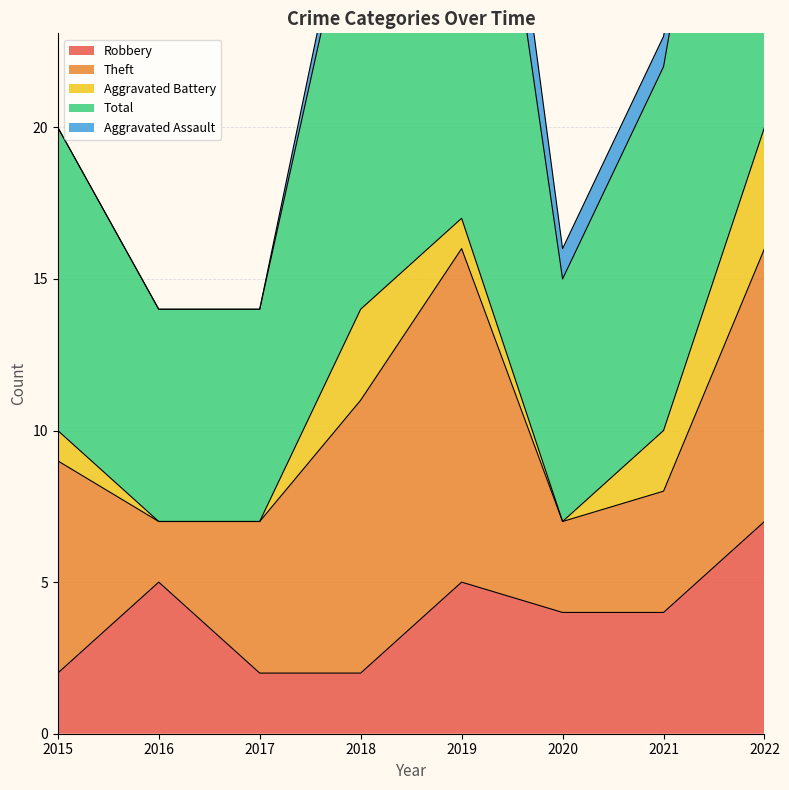

Rank the series by their maximum value, from lowest to highest.

Aggravated Assault, Aggravated Battery, Robbery, Theft, Total